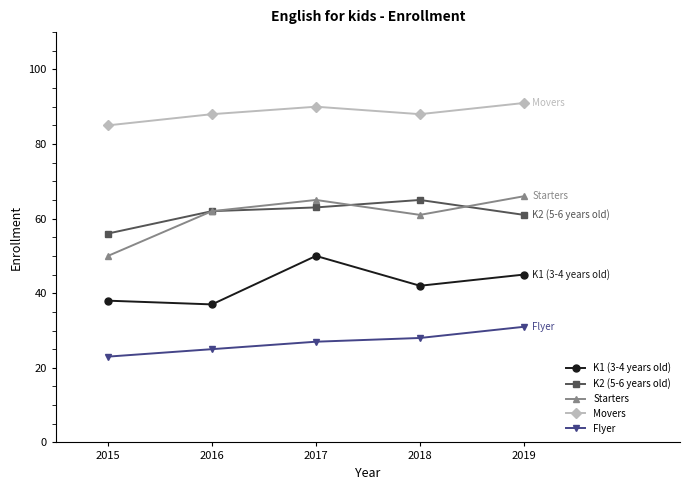

True or false: Flyer has more than 0 interior local peaks.

False